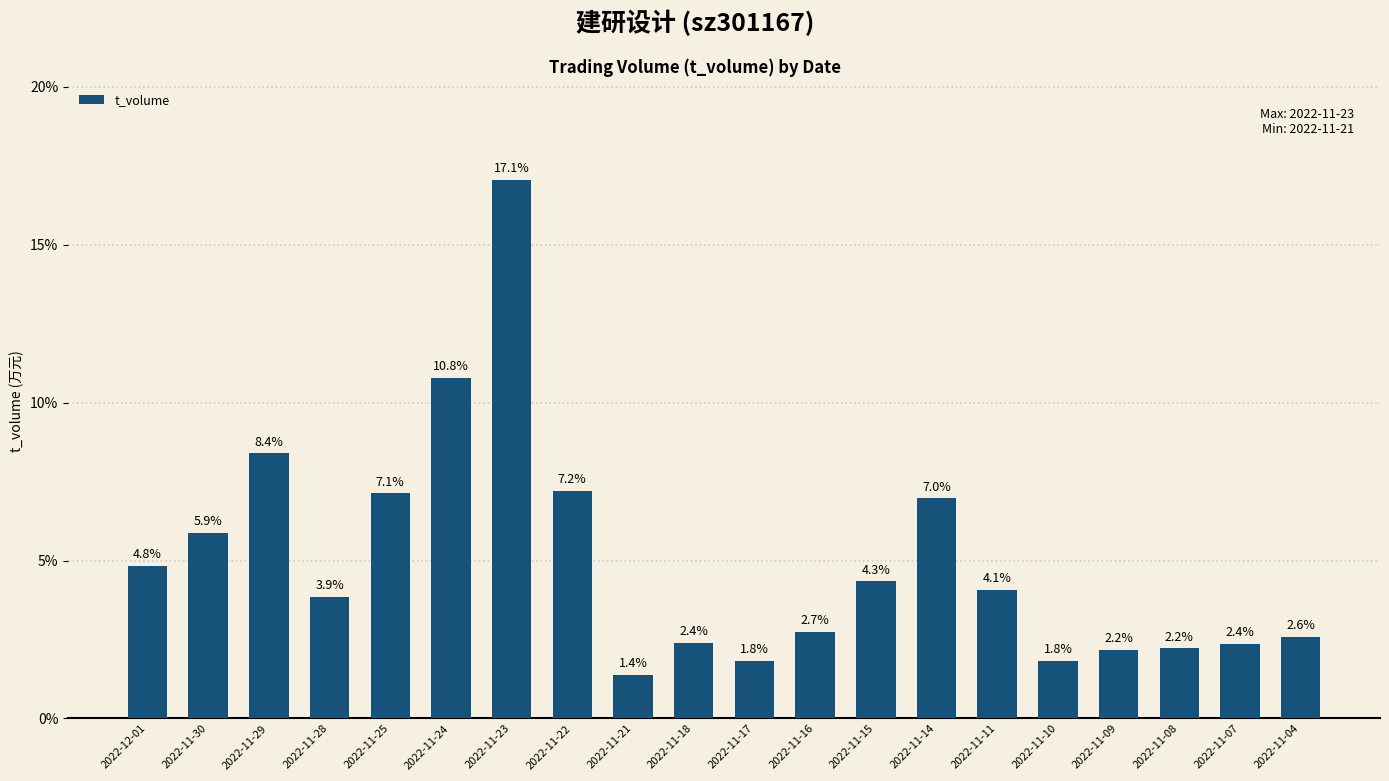

True or false: the data shows 1.3 at 2022-11-09.

False